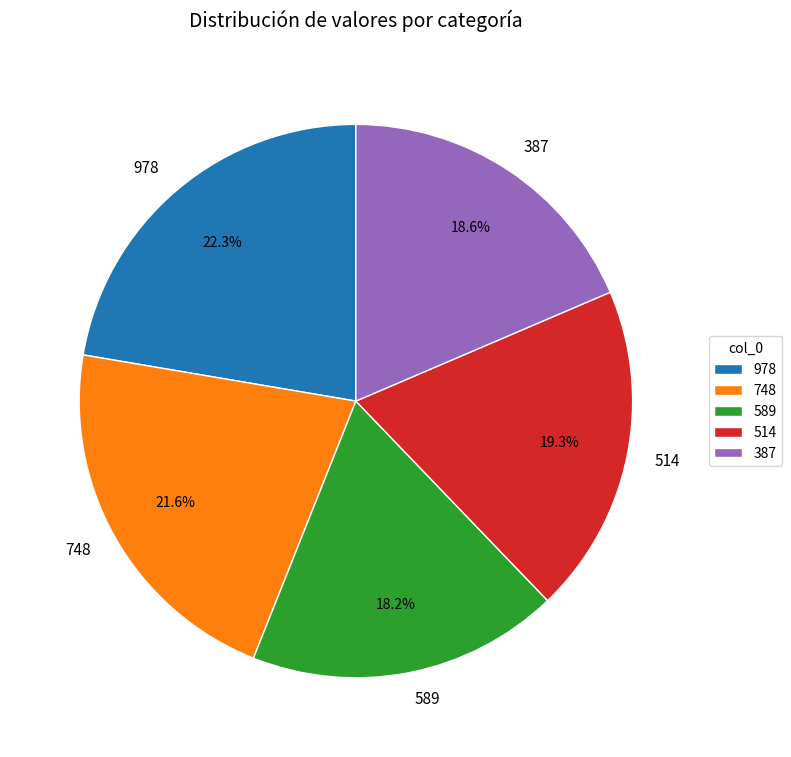

Is it true that 748 is 36% of the pie?

False